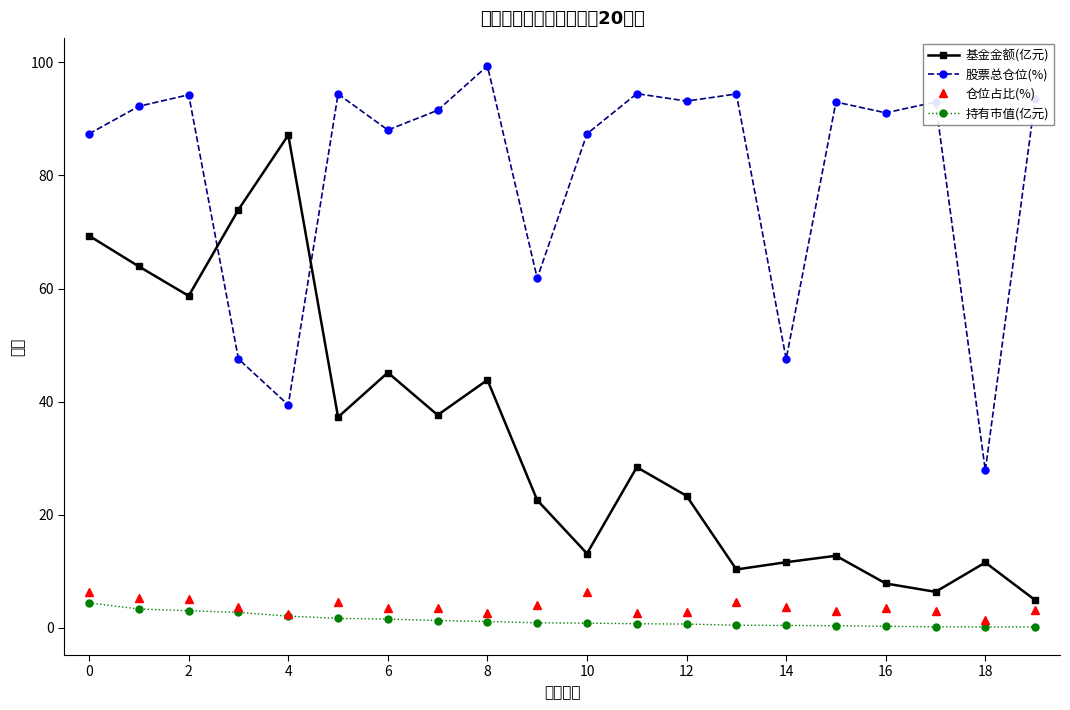

What are all the series names shown in the legend?

基金金额(亿元), 股票总仓位(%), 仓位占比(%), 持有市值(亿元)